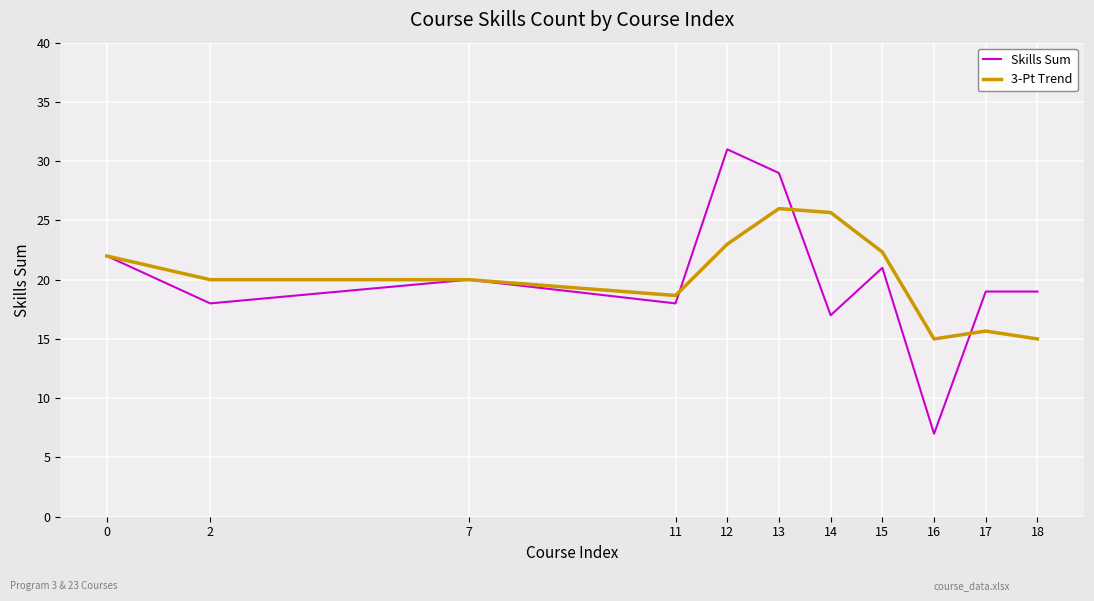

What is the average value of the 3-Pt Trend series?

20.3